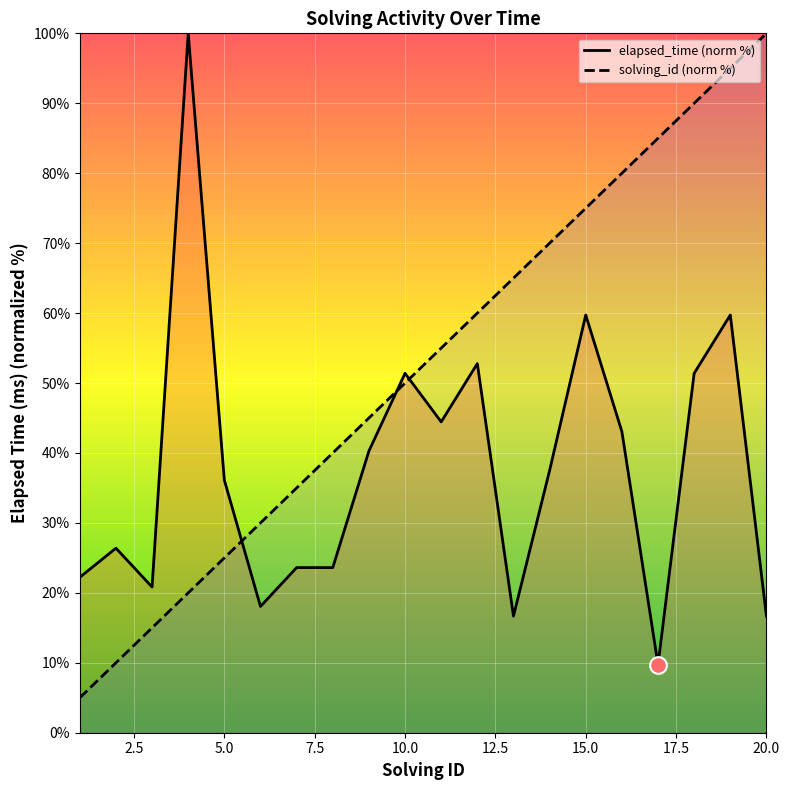

Where does the elapsed_time series first go above 37?

4